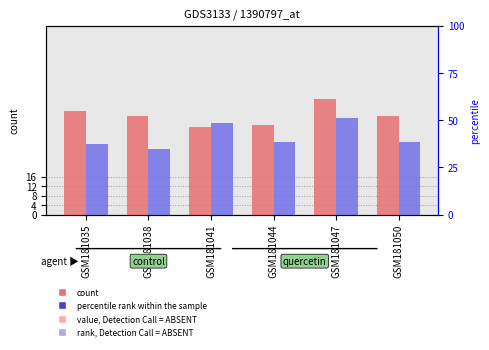

What is the total value across all series at GSM181047?

90